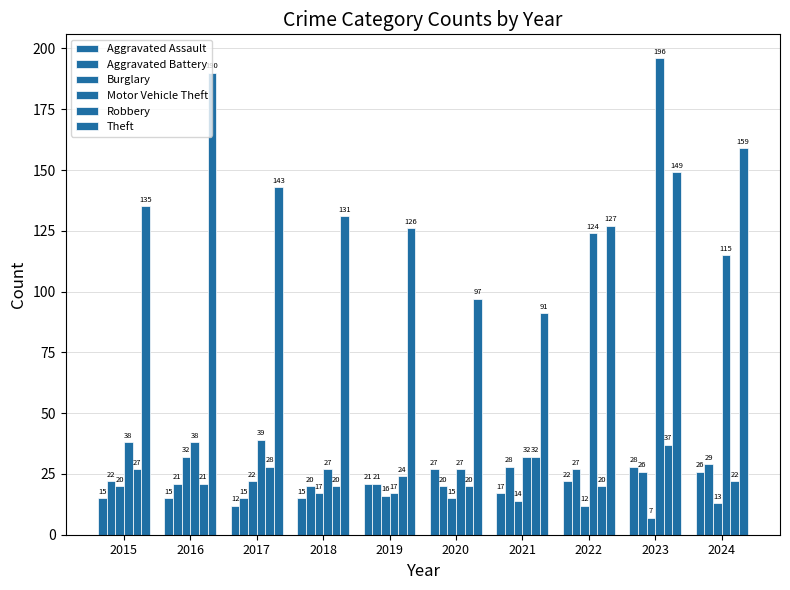

Does the chart contain any negative values?

No